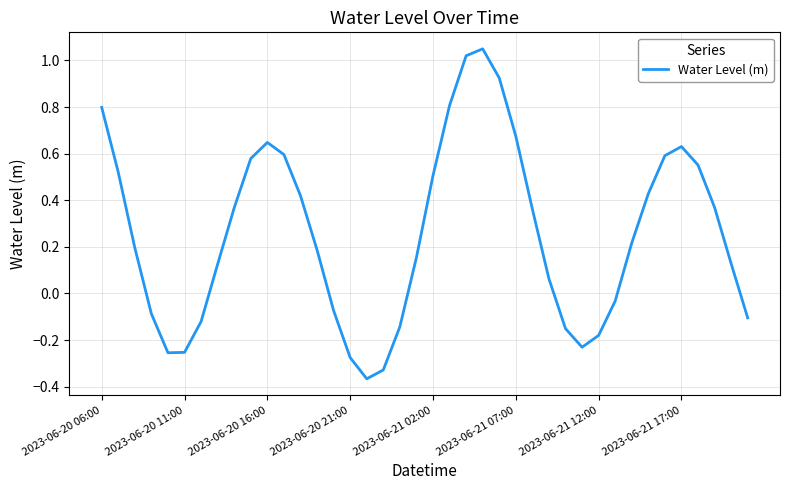

What is the difference between the maximum and minimum values?

1.4